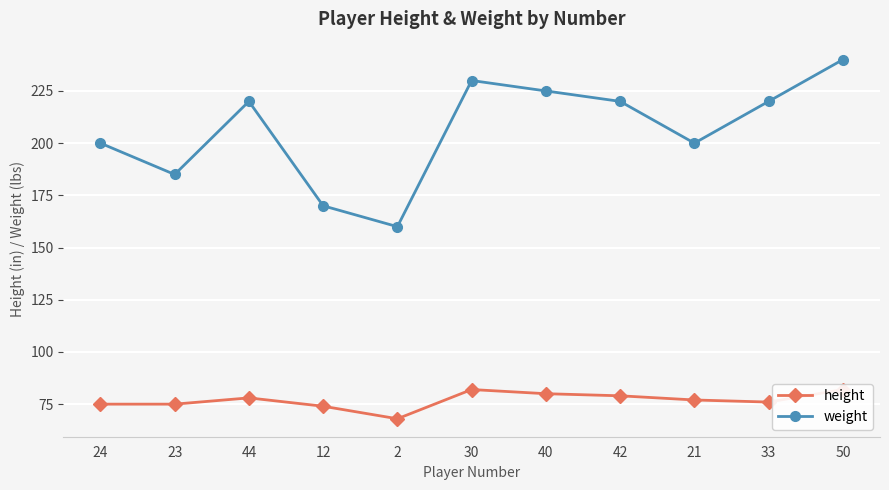

What is the difference between the highest and lowest values at 21?

123